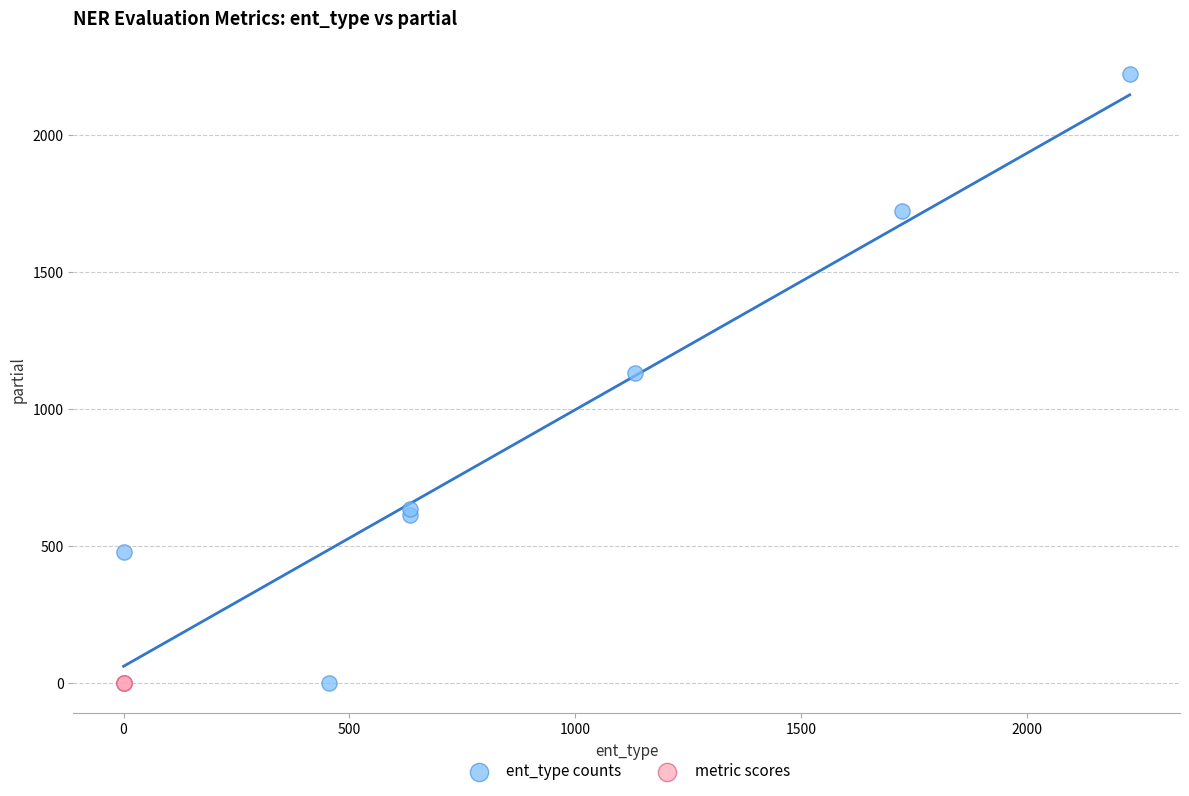

Which series has the widest spread of Y values?

ent_type counts